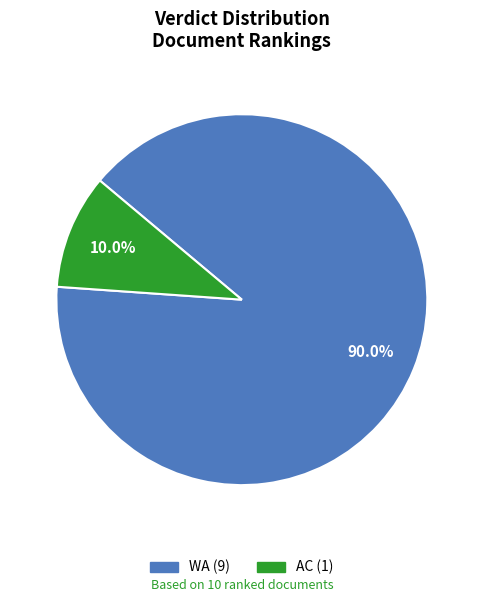

To the nearest percent, what is the difference between the WA and AC slice percentages?

80%